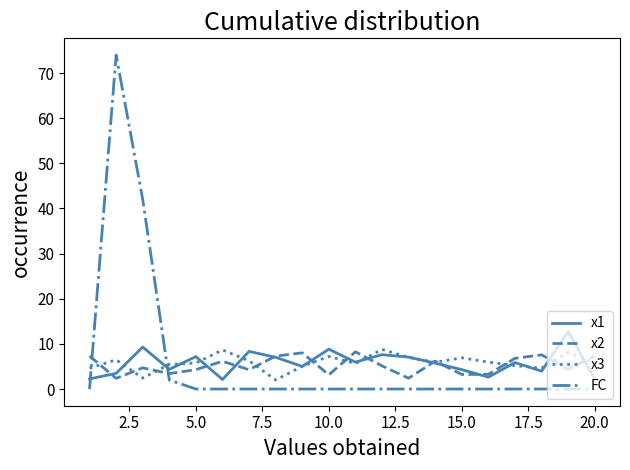

Which series has the largest range (max minus min)?

FC